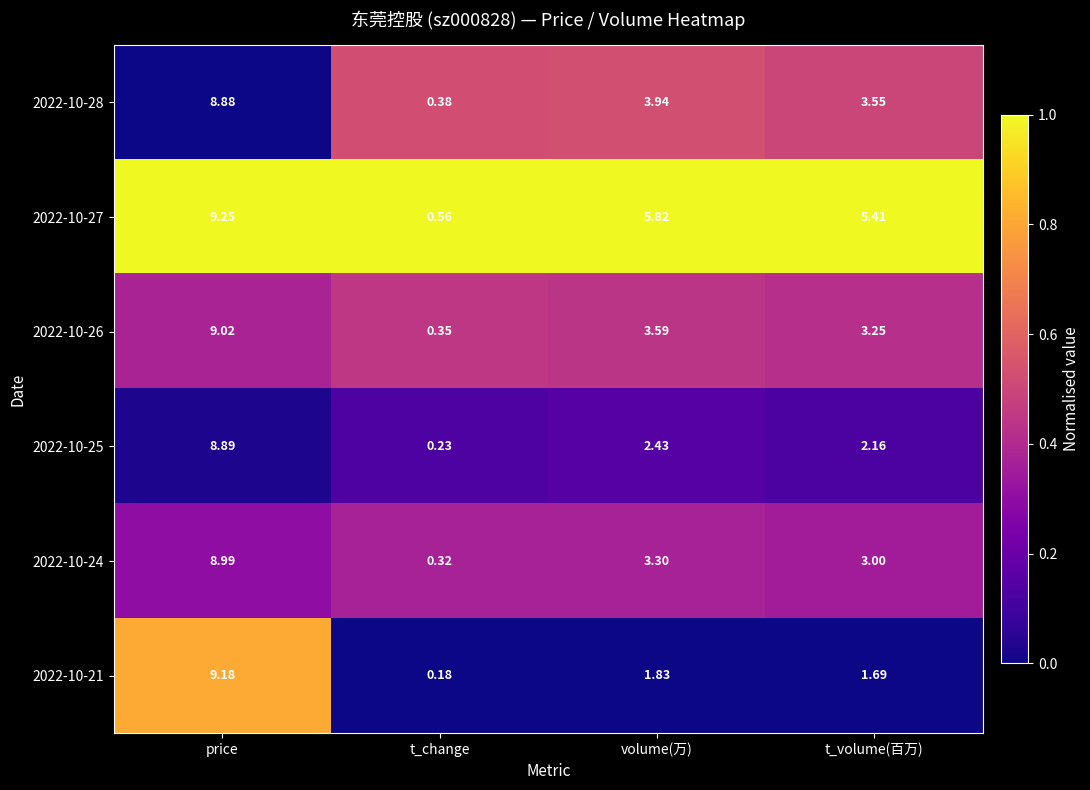

Which label corresponds to the largest value in the chart?

price